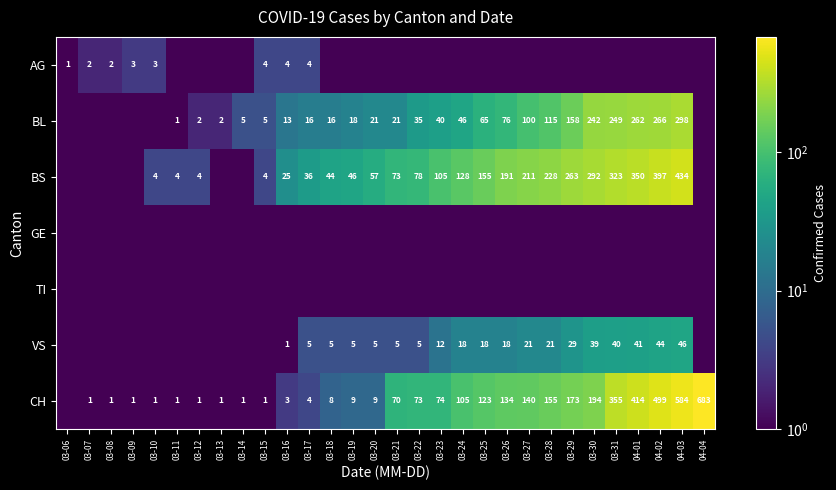

The value of BL at 03-28 is 115.0. True or false?

True